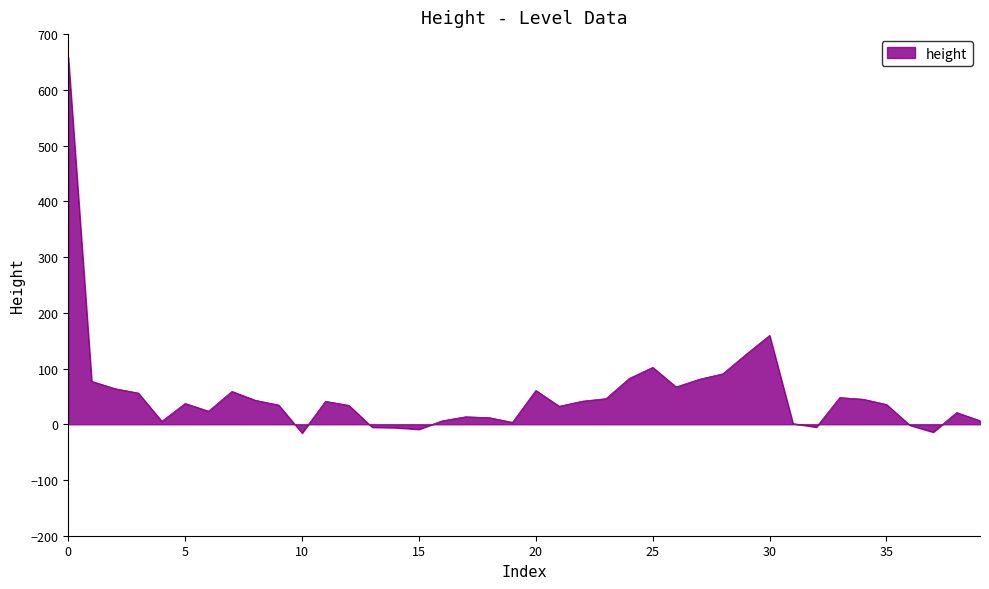

What is the difference between the maximum and minimum values?

674.2